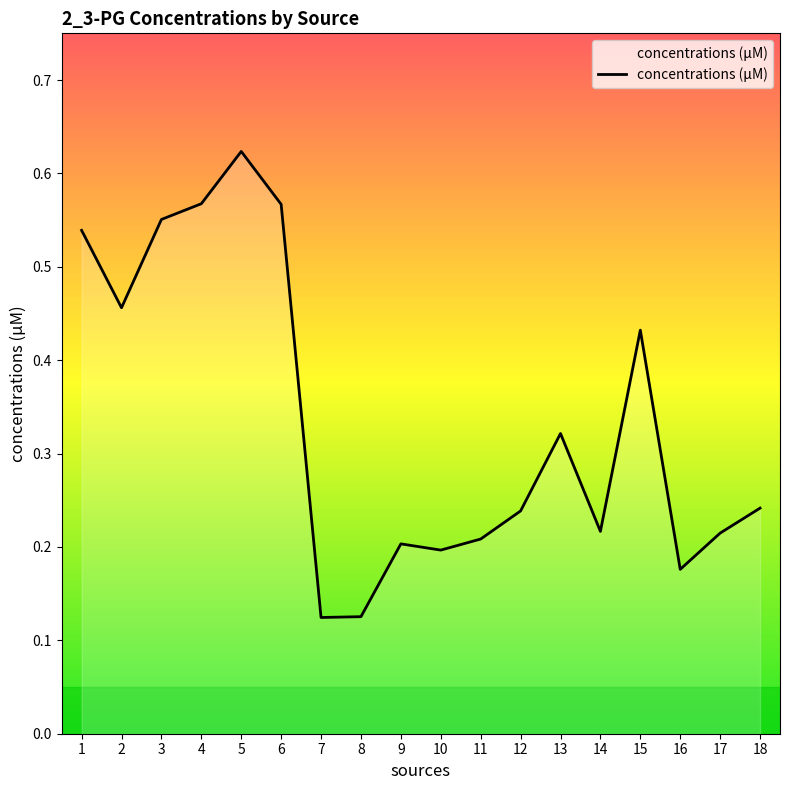

Which has a higher value, 11 or 4?

4